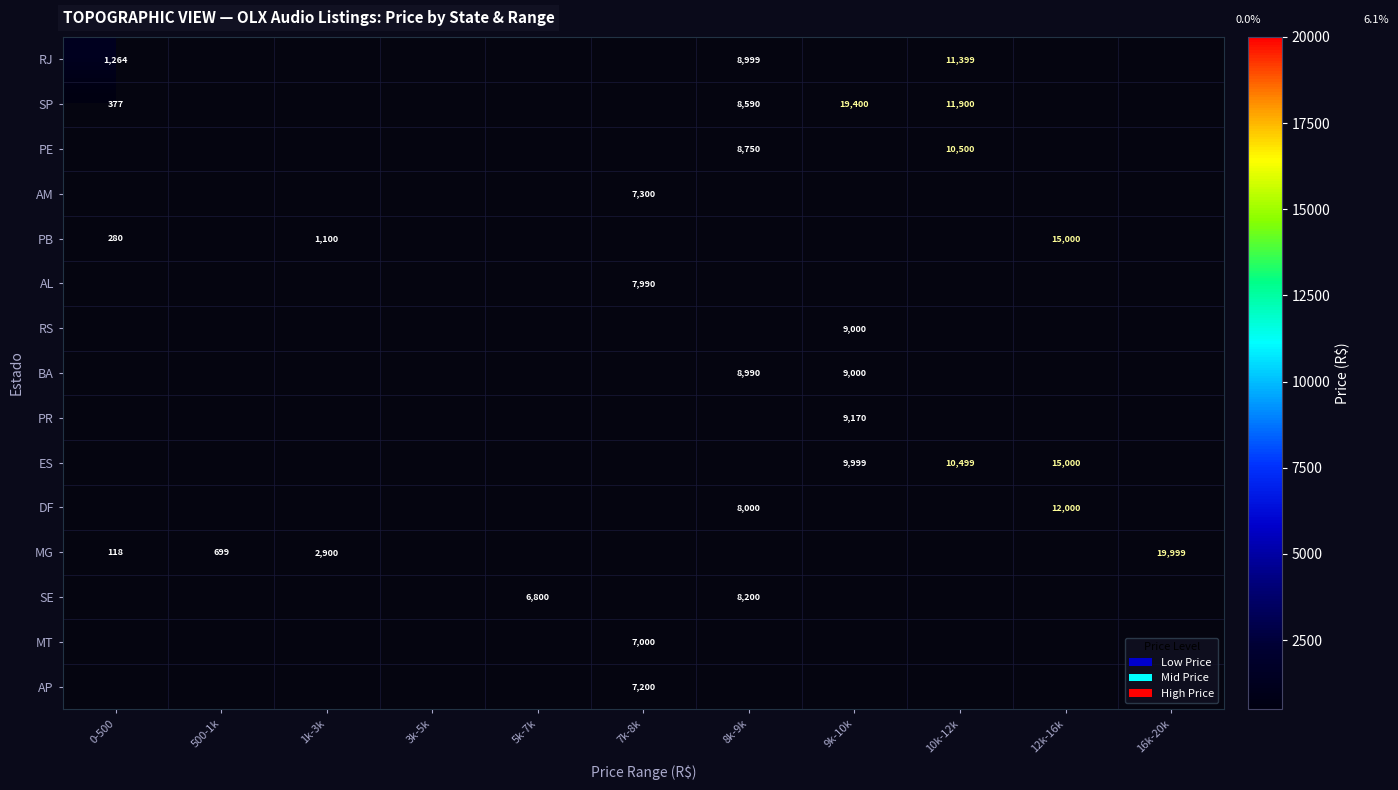

What is the spread (max minus min) of values at 8k-9k?

999.0